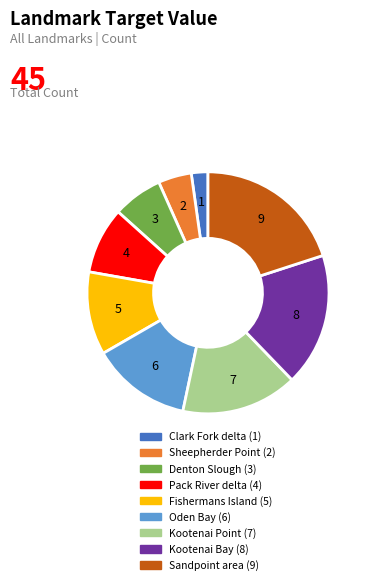

True or false: Fishermans Island accounts for 11% of the total.

True